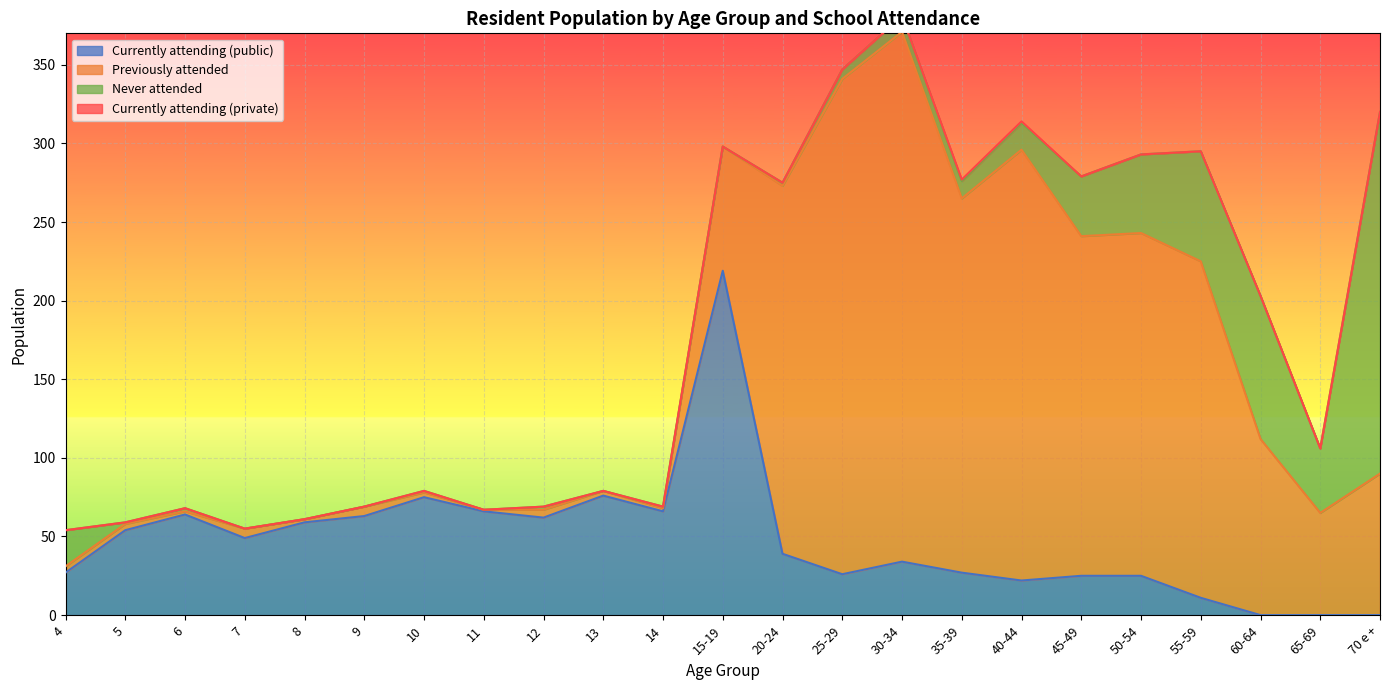

Reading left to right, extract all data points from this chart.

Currently attending (public): 4=27	5=54	6=64	7=49	8=59	9=63	10=75	11=66	12=62	13=76	14=66	15-19=219	20-24=39	25-29=26	30-34=34	35-39=27	40-44=22	45-49=25	50-54=25	55-59=11	60-64=0	65-69=0	70 e +=0
Previously attended: 4=4	5=4	6=2	7=6	8=2	9=6	10=3	11=1	12=5	13=3	14=2	15-19=79	20-24=234	25-29=315	30-34=337	35-39=238	40-44=274	45-49=216	50-54=218	55-59=214	60-64=112	65-69=65	70 e +=90
Never attended: 4=23	5=1	6=2	7=0	8=0	9=0	10=1	11=0	12=2	13=0	14=1	15-19=0	20-24=2	25-29=6	30-34=10	35-39=11	40-44=17	45-49=38	50-54=50	55-59=70	60-64=91	65-69=41	70 e +=230
Currently attending (private): 4=0	5=0	6=0	7=0	8=0	9=0	10=0	11=0	12=0	13=0	14=0	15-19=0	20-24=0	25-29=0	30-34=0	35-39=1	40-44=1	45-49=0	50-54=0	55-59=0	60-64=0	65-69=0	70 e +=0